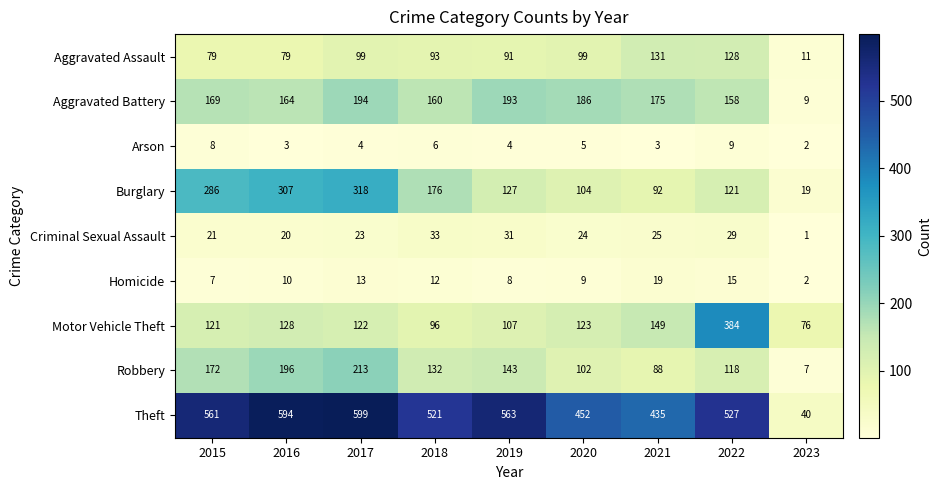

The value of Arson at 2017 is 2. True or false?

False